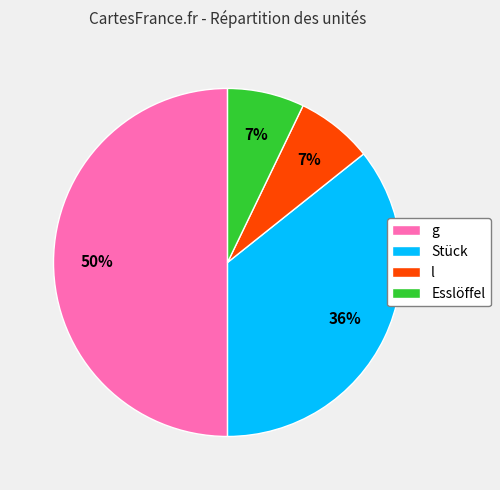

Combined, do l and Stück account for over 50%?

No